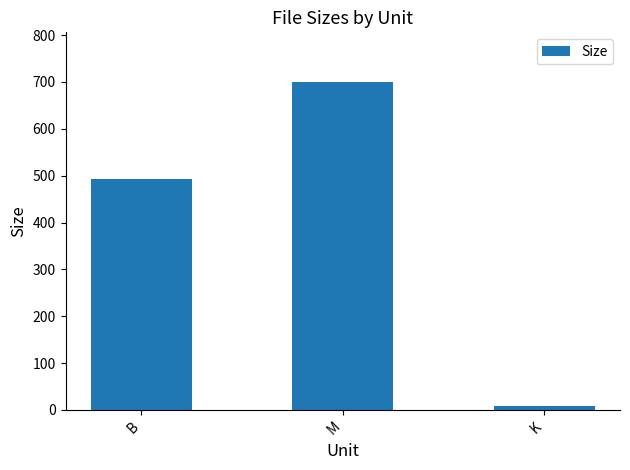

What position from the left is B?

1